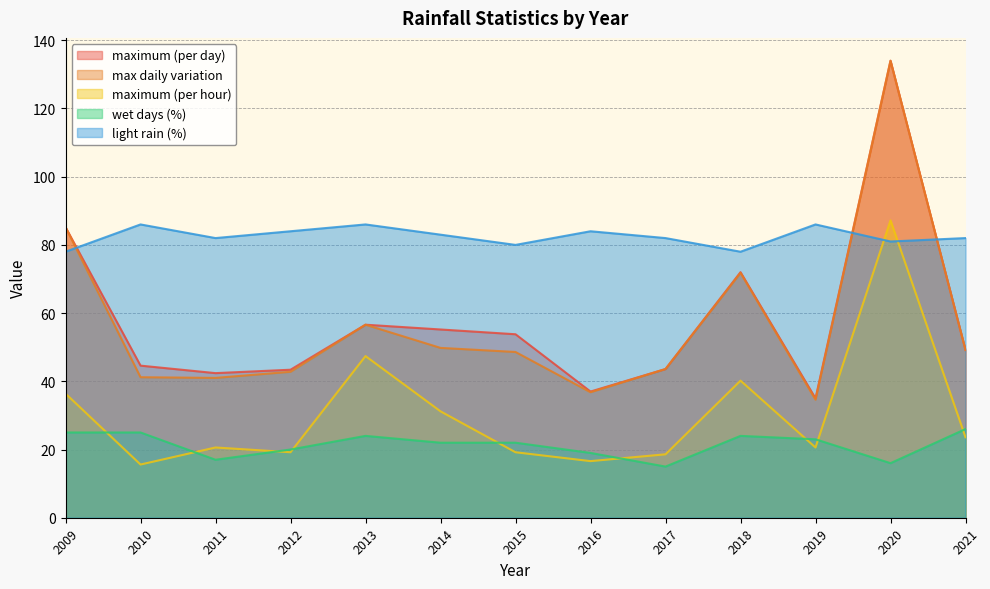

Reading left to right, extract all data points from this chart.

maximum (per day): 85.2	44.6	42.4	43.4	56.6	55.2	53.8	37.0	43.6	72.0	35.0	134.0	49.2
max daily variation: 85.2	41.2	41.0	42.8	56.6	49.8	48.6	36.8	43.6	71.8	34.6	134.0	49.2
maximum (per hour): 36.4	15.6	20.6	19.2	47.4	31.2	19.2	16.6	18.6	40.2	20.6	87.2	23.6
wet days (%): 25.0	25.0	17.0	20.0	24.0	22.0	22.0	19.0	15.0	24.0	23.0	16.0	26.0
light rain (%): 78.0	86.0	82.0	84.0	86.0	83.0	80.0	84.0	82.0	78.0	86.0	81.0	82.0